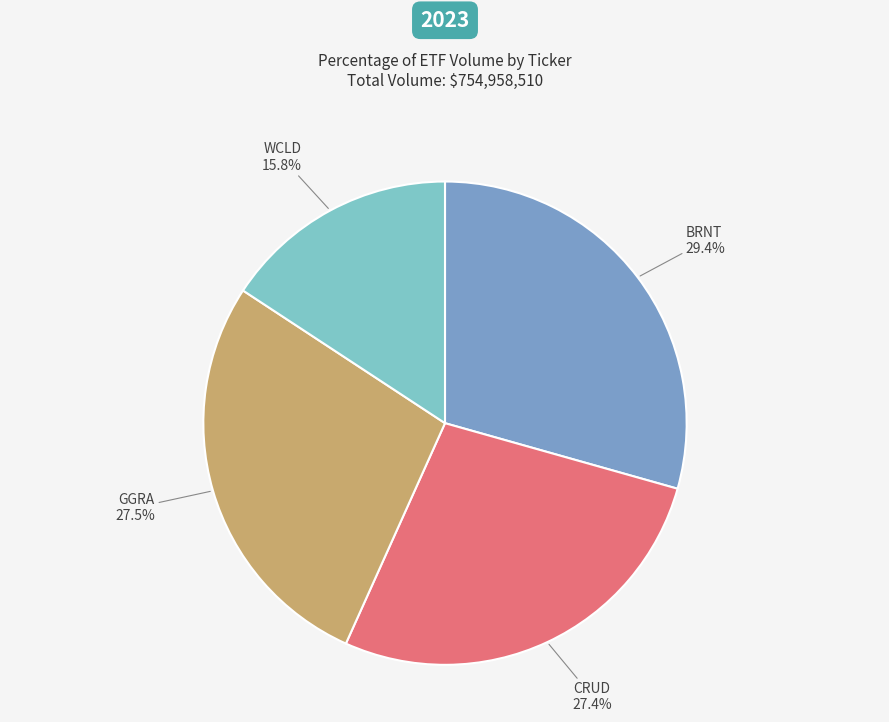

Does any single category account for the majority?

No